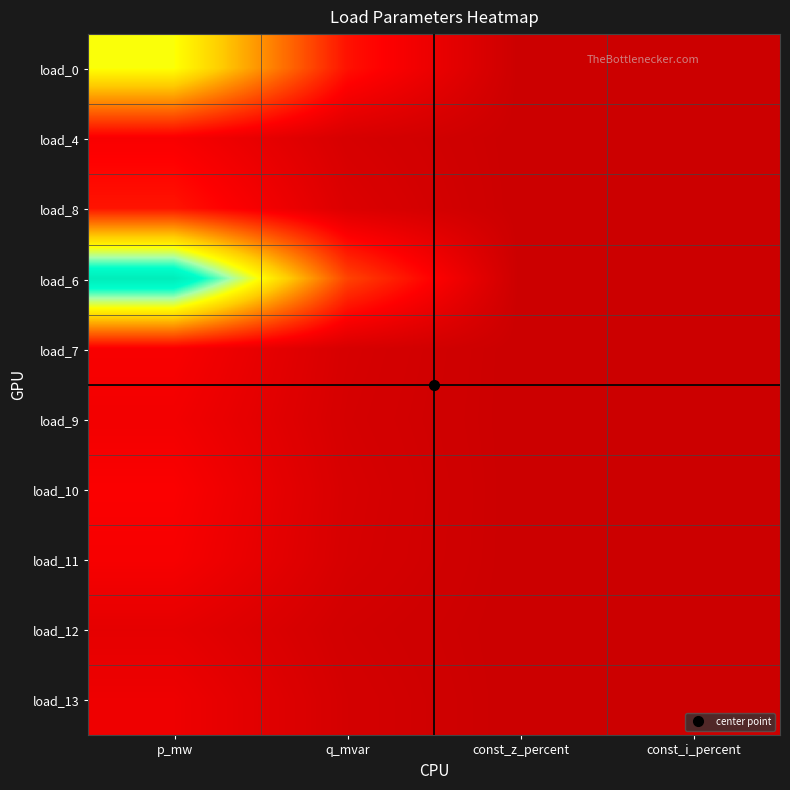

What is the greatest value displayed?

0.1